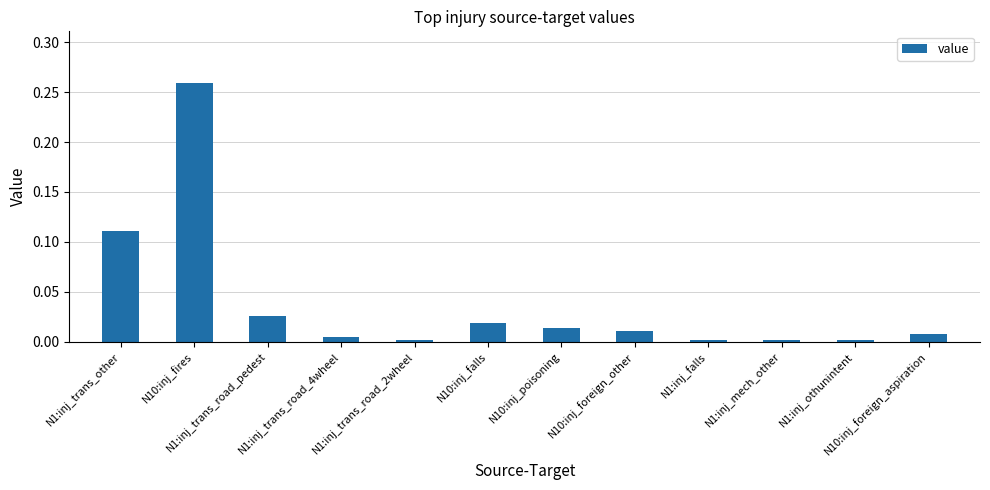

At which category does the chart reach its peak across all series?

N10:inj_fires